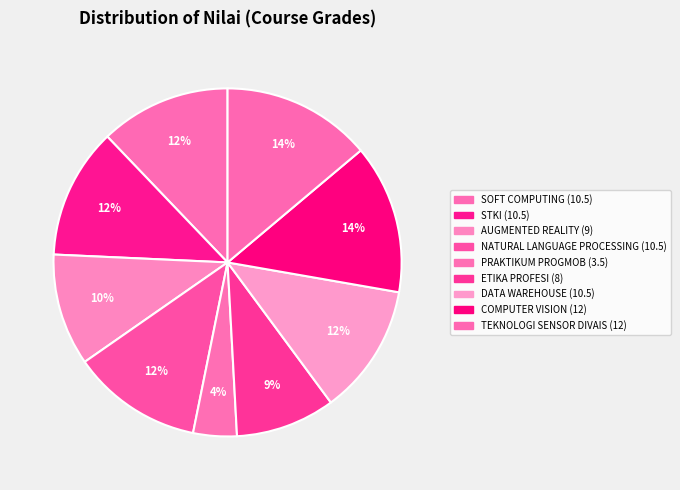

Approximately how many times larger is the value at PRAKTIKUM PROGMOB compared to STKI?

0.3